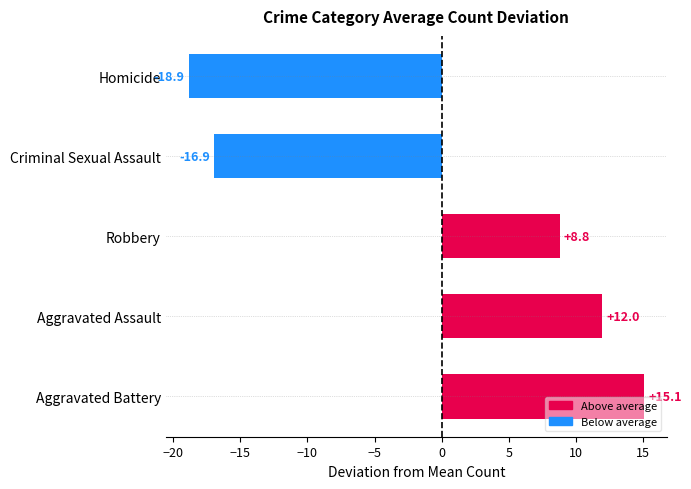

Count the number of categories in the chart.

5